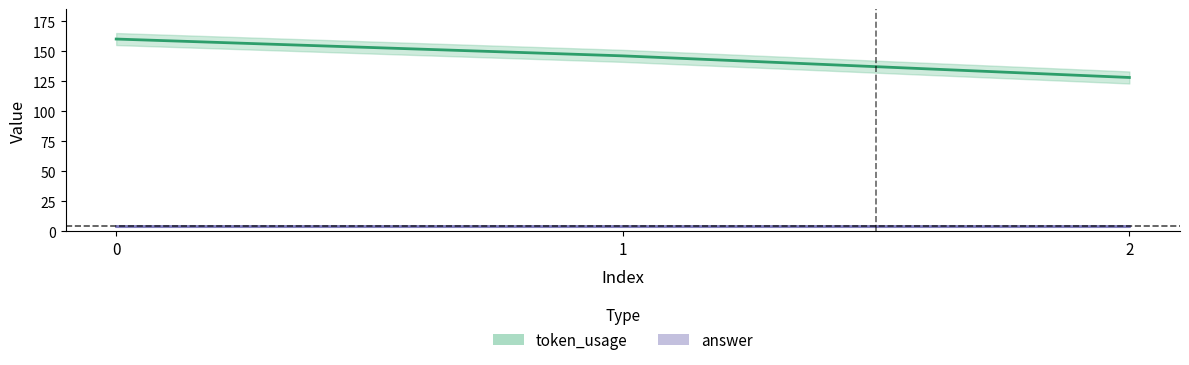

What is the greatest value displayed?

160